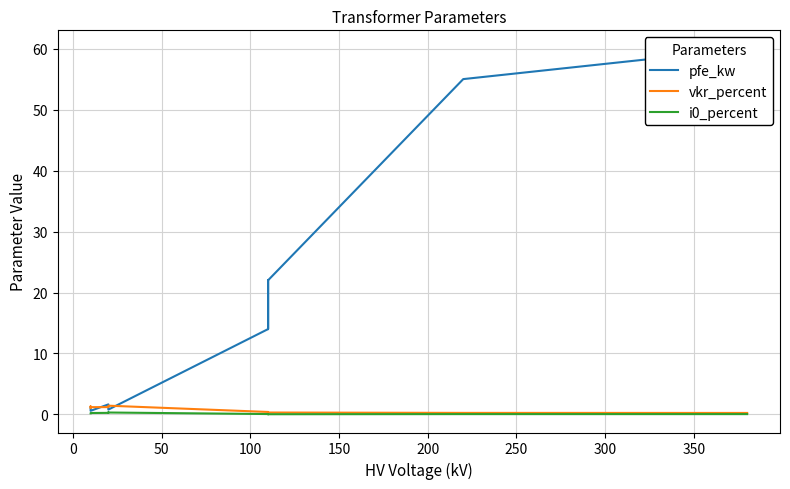

True or false: pfe_kw has more than 1 points higher than both neighbors.

True